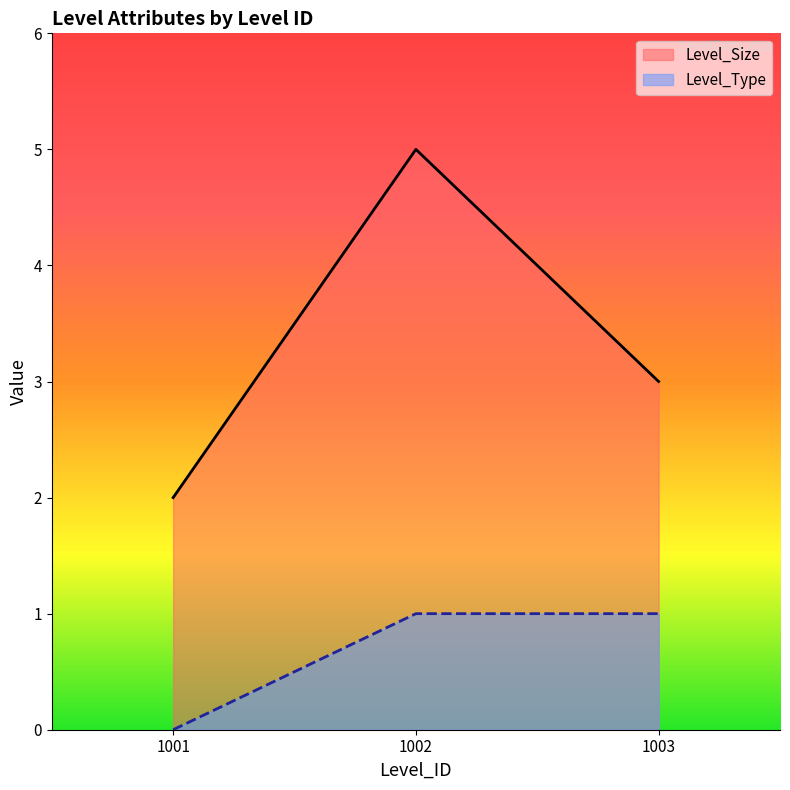

Reading right to left, what are all the values shown in this chart?

Level_Size: 3	5	2
Level_Type: 1	1	0